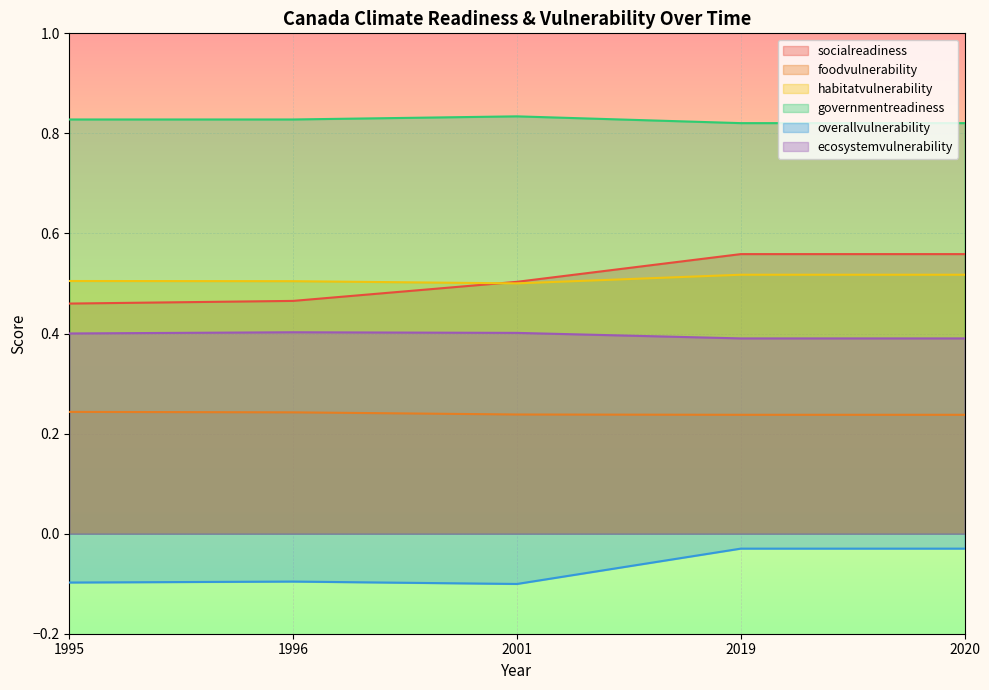

Reading right to left, transcribe all the data shown in this chart.

socialreadiness: 0.6	0.6	0.5	0.5	0.5
foodvulnerability: 0.2	0.2	0.2	0.2	0.2
habitatvulnerability: 0.5	0.5	0.5	0.5	0.5
governmentreadiness: 0.8	0.8	0.8	0.8	0.8
overallvulnerability: -0.0	-0.0	-0.1	-0.1	-0.1
ecosystemvulnerability: 0.4	0.4	0.4	0.4	0.4